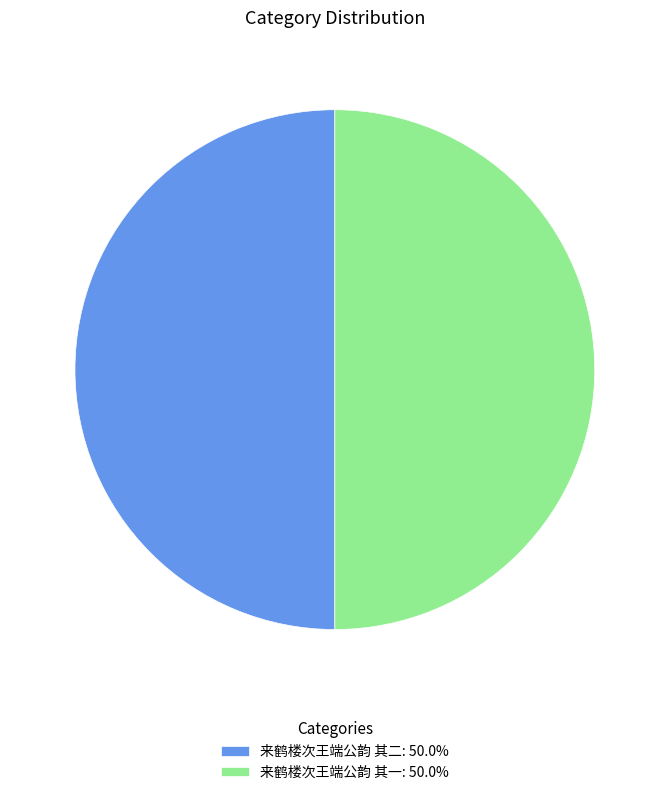

Approximately how many times larger is the value at 来鹤楼次王端公韵 其二: 50.0% compared to 来鹤楼次王端公韵 其一: 50.0%?

1.0